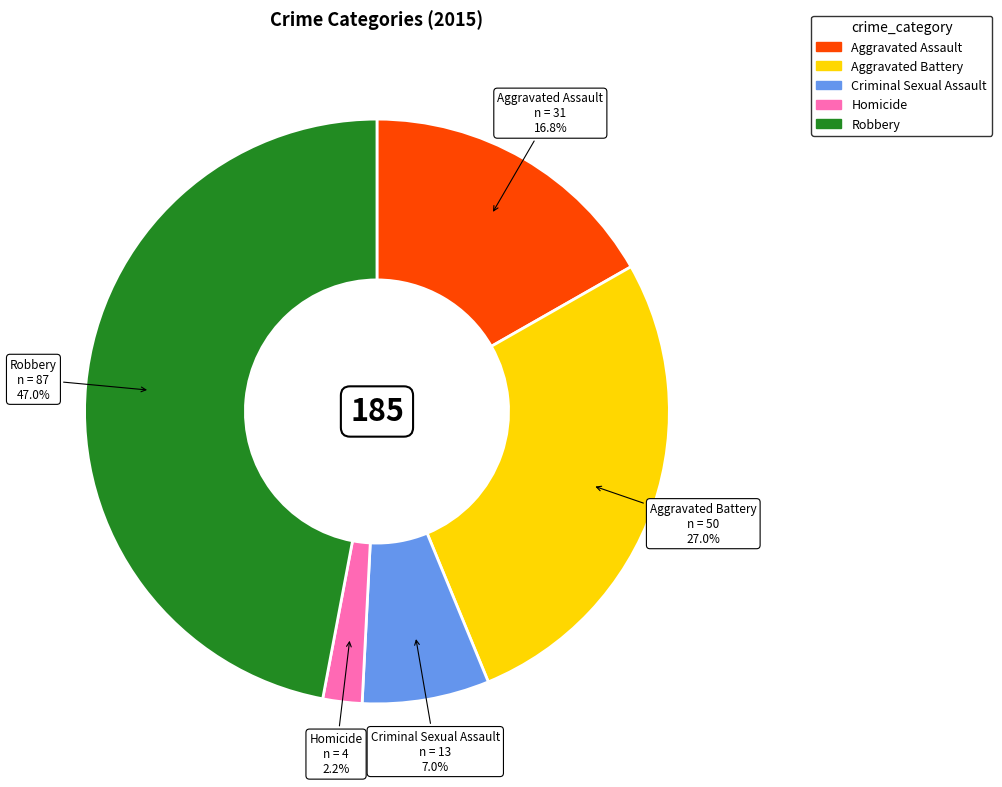

To the nearest percent, what percentage of the pie is Aggravated Assault?

17%